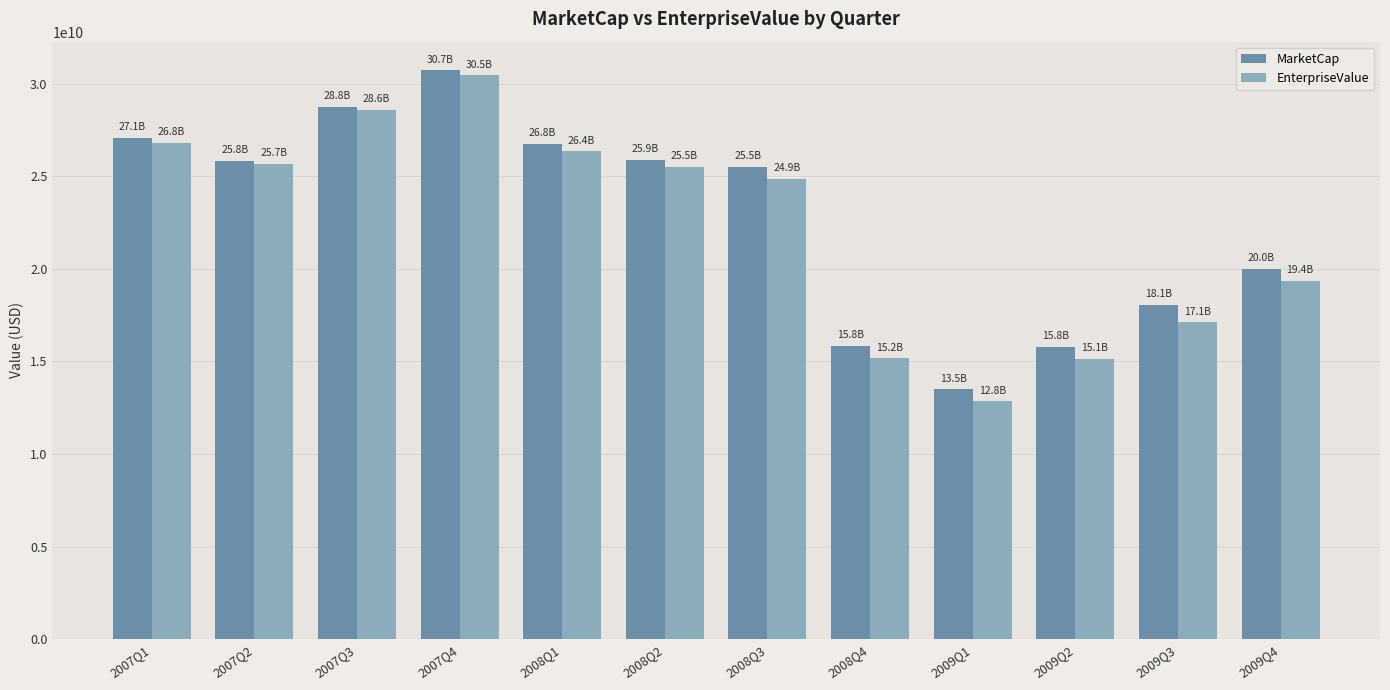

What is the label of the 3rd bar from the left?

2007Q3